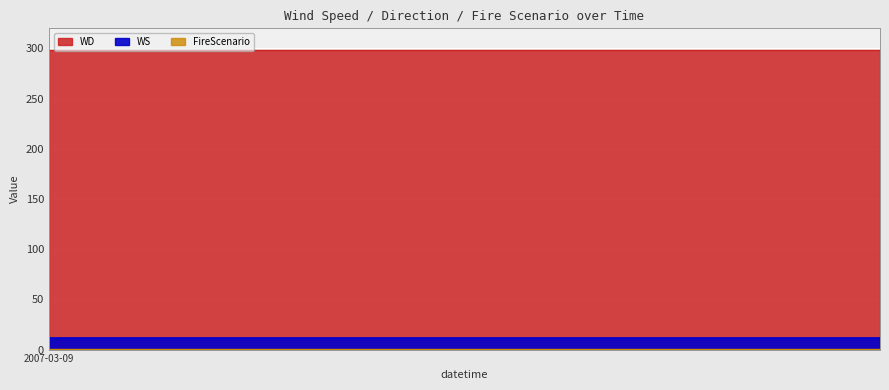

Which has a higher value, 2007-03-09 or 2007-03-09?

2007-03-09